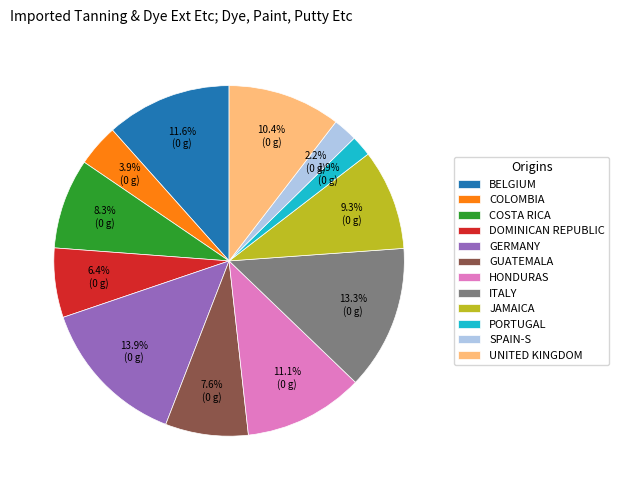

Approximately how many times larger is the value at DOMINICAN REPUBLIC compared to HONDURAS?

0.6